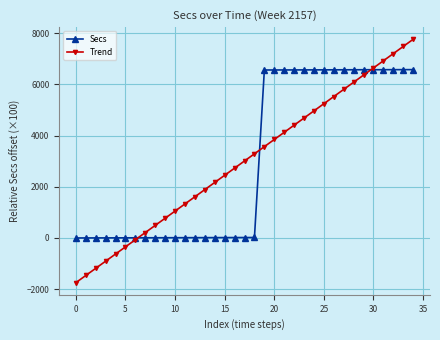

Is this an area chart (filled region under the line)?

No